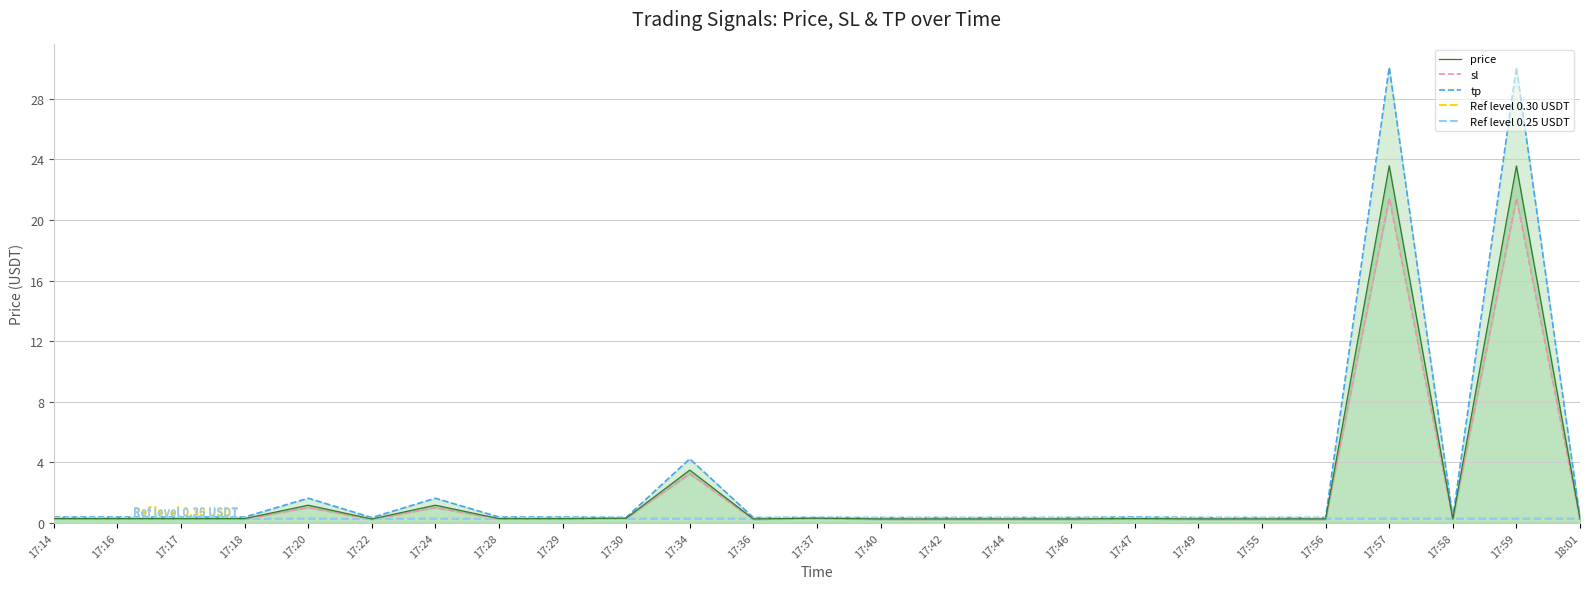

What is the sum of the tp values at 17:42 and 17:37?

0.7